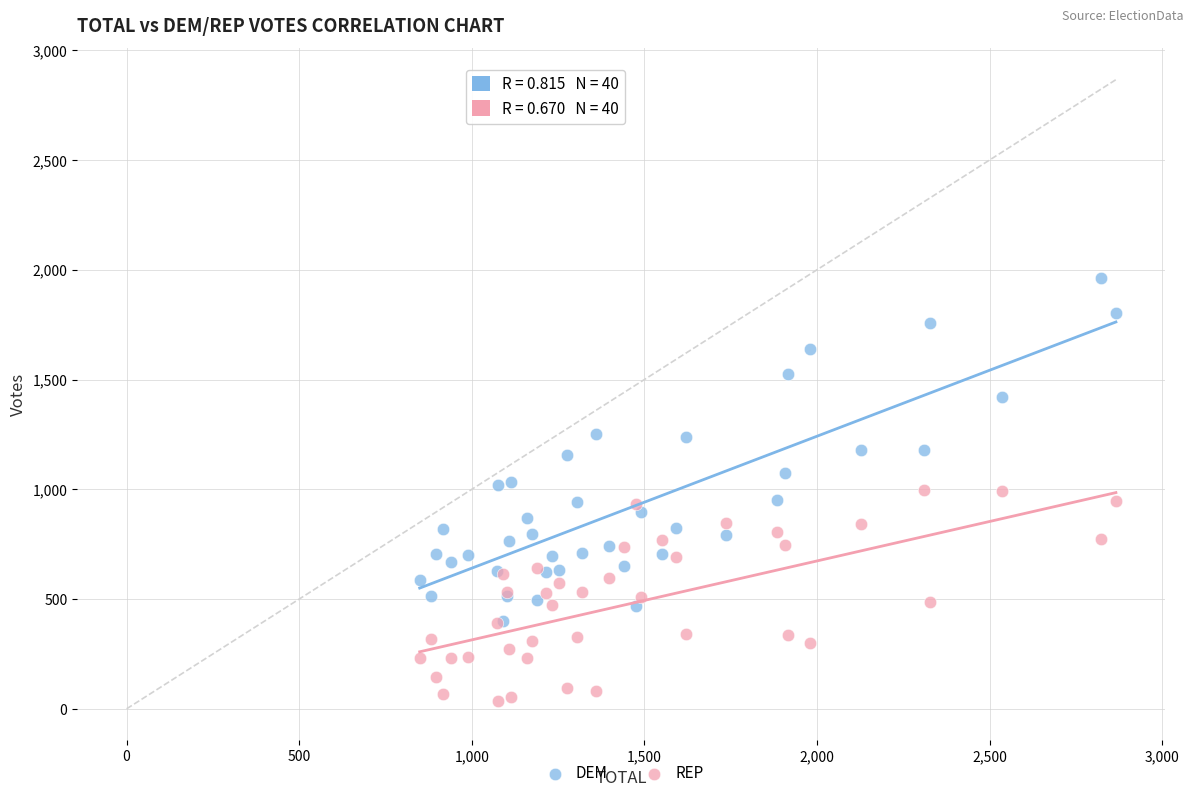

What are all the series names shown in the legend?

DEM, REP